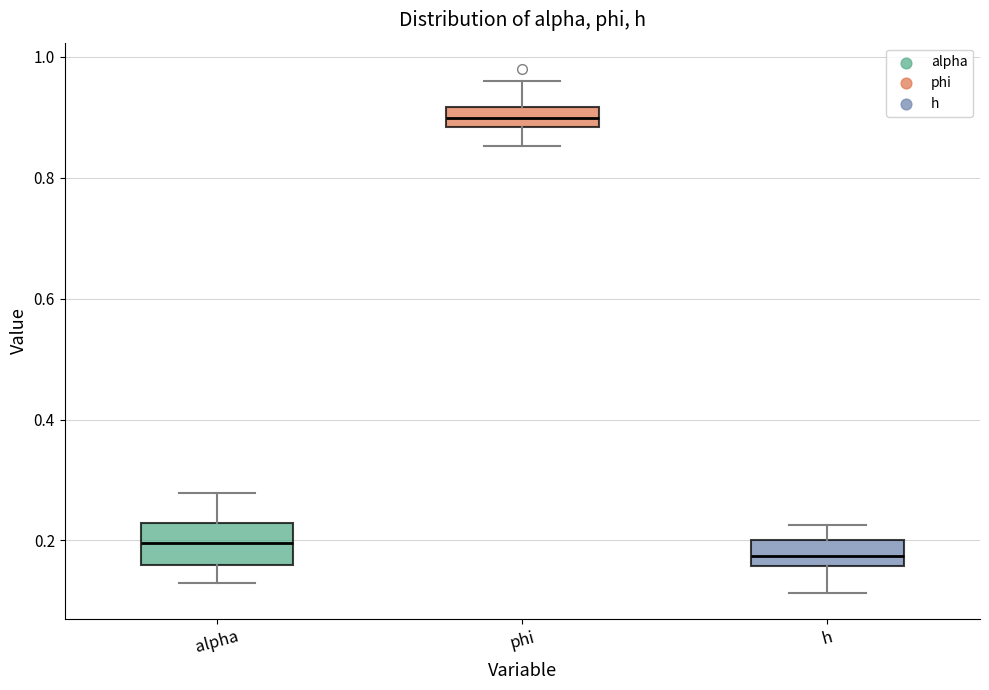

Where is the upper edge of the box for alpha on the y-axis? The values are not printed on the chart, so give them approximately, as read against the axis.

0.22